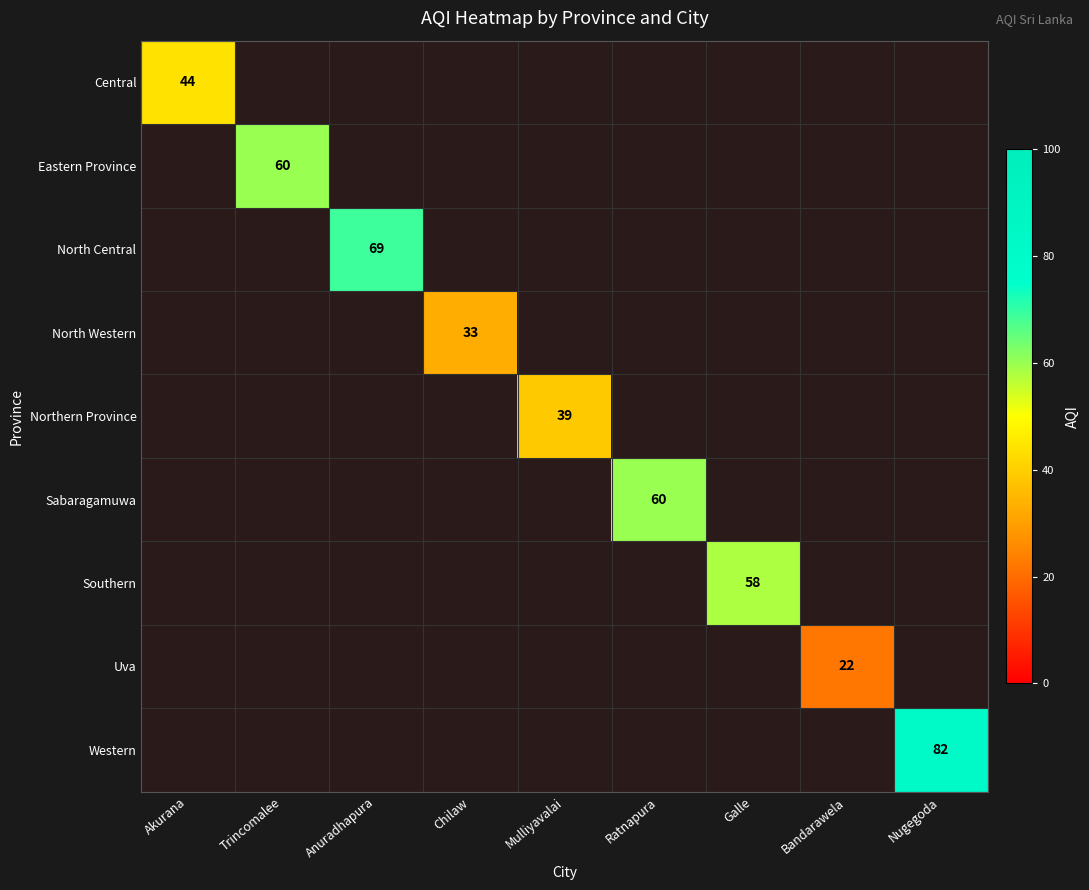

What is the difference between the maximum and minimum values in the Western series?

82